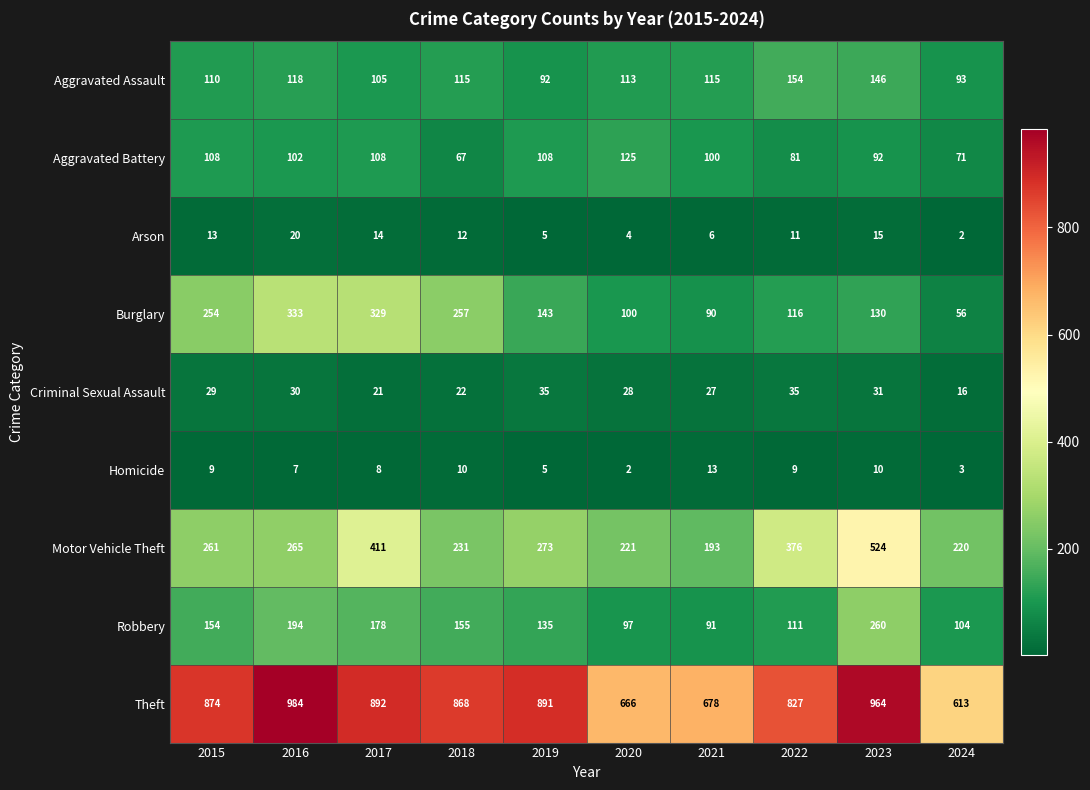

What is the sum of the Aggravated Battery values at 2019 and 2018?

175